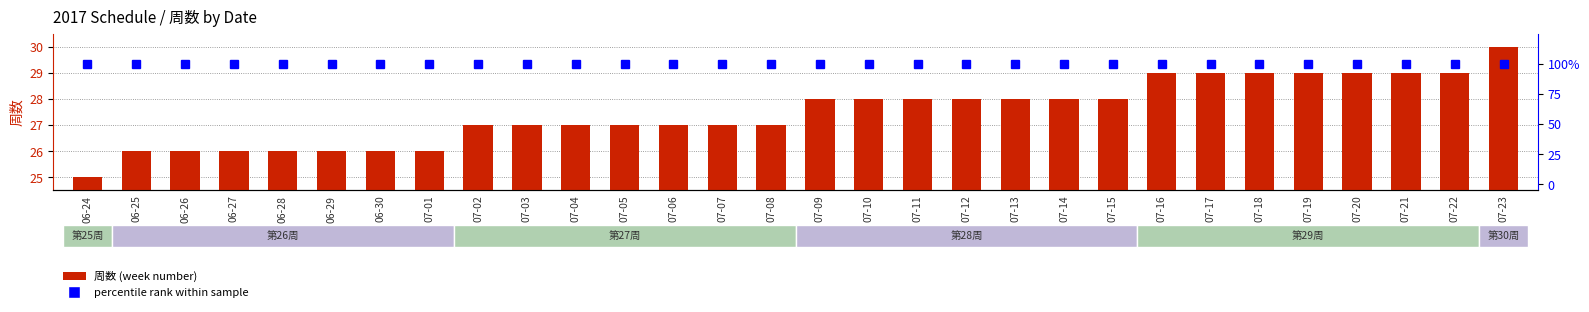

What are all the series names shown in the legend?

周数 (week number), percentile rank within sample